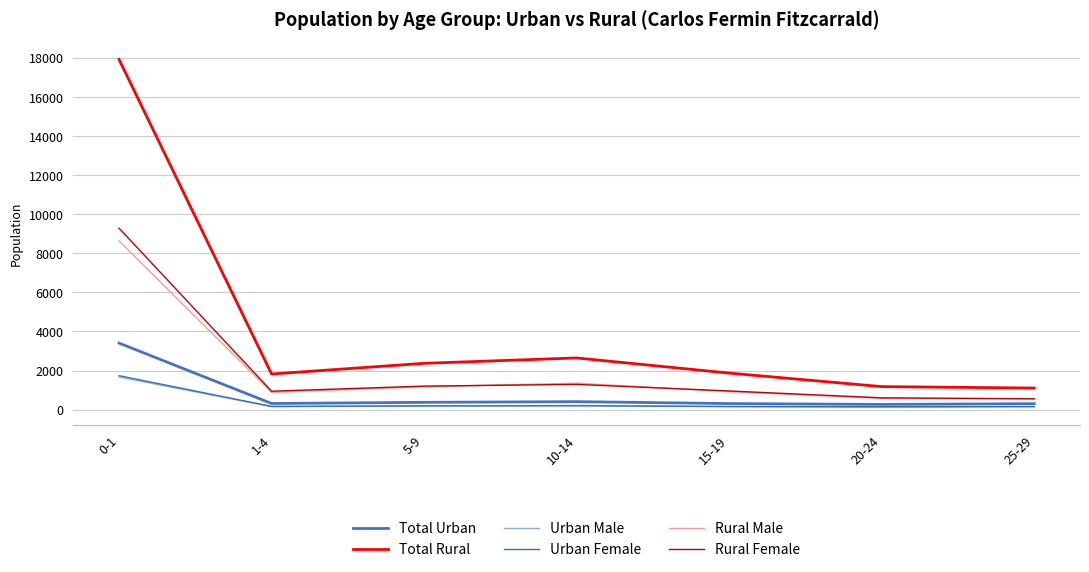

What is the sum of all Rural Female values?

14820